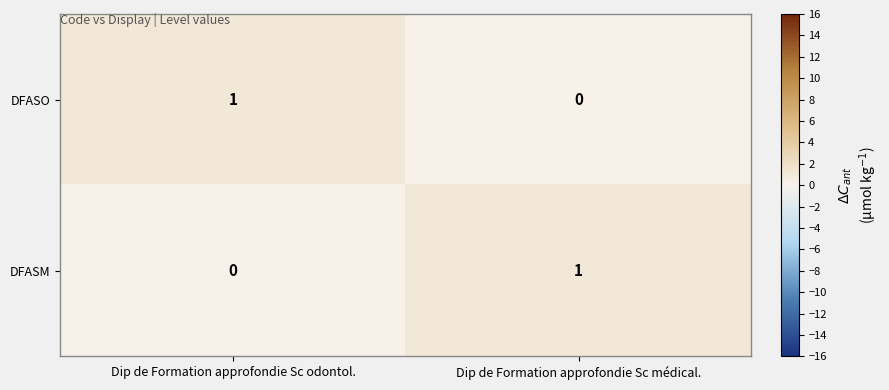

At which label does DFASM reach its minimum?

Dip de Formation approfondie Sc odontol.